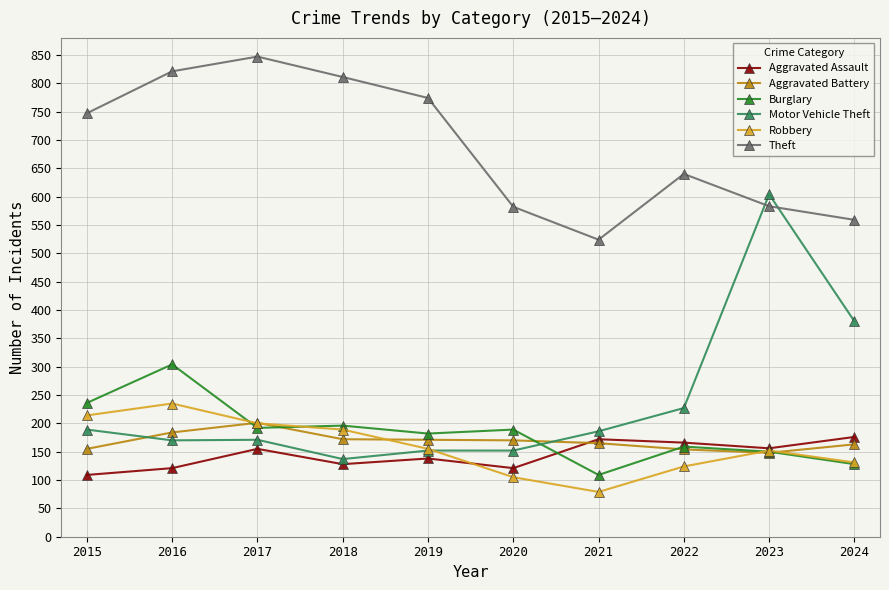

What is the total value across all series at 2022?

1470